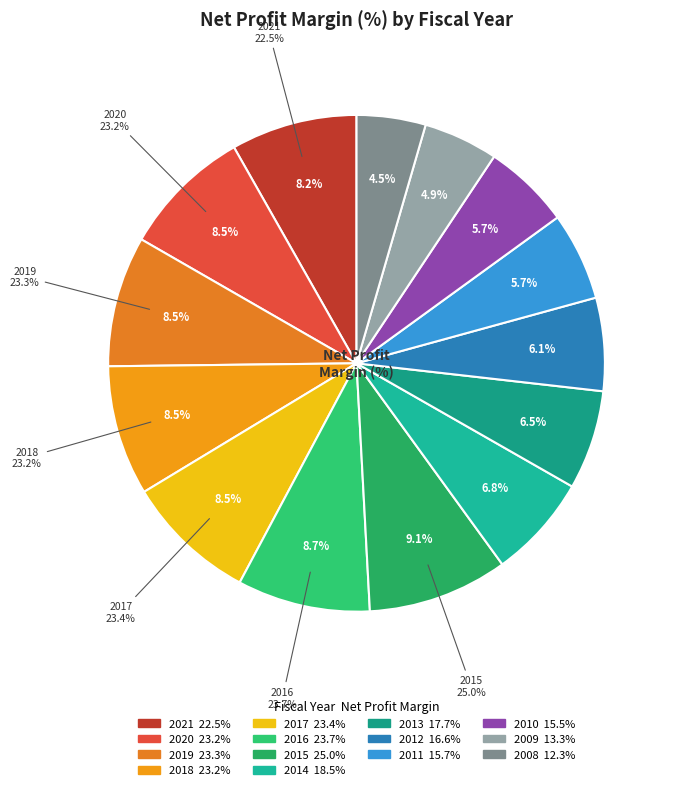

Between 2009 and 2017, which is larger?

2017